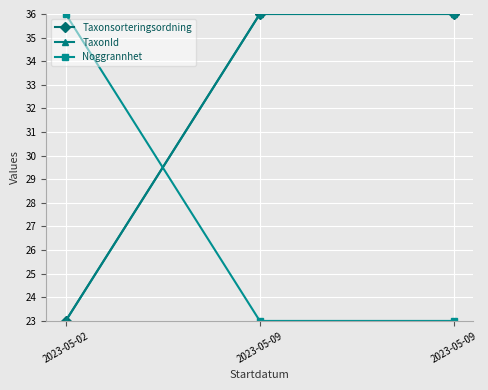

Is the value of Noggrannhet at 2023-05-09 greater than the value of Taxonsorteringsordning at 2023-05-09?

No